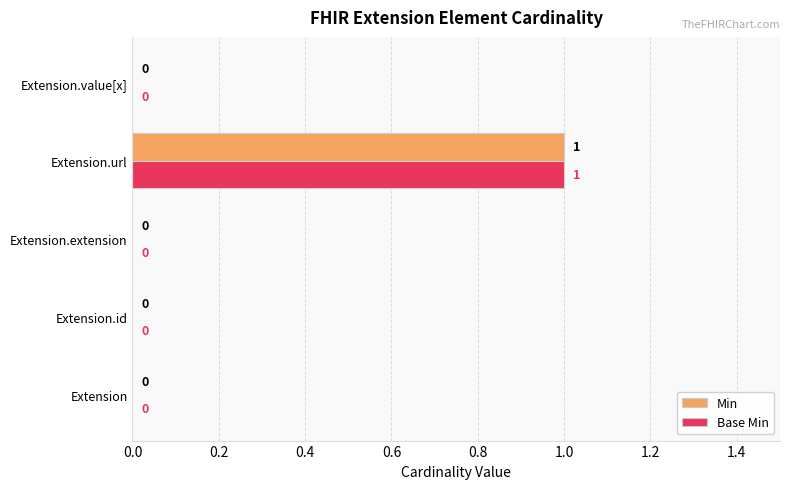

Is it true that Base Min equals 0 at Extension.id?

True